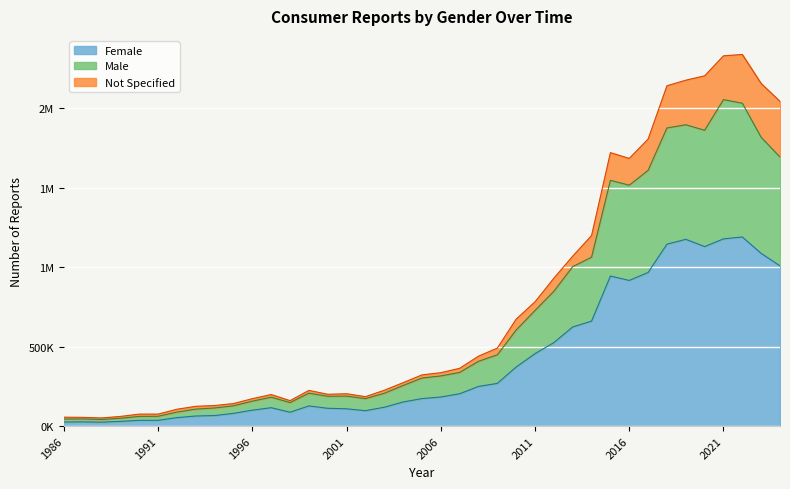

Does the chart display data point markers on the line(s)?

No